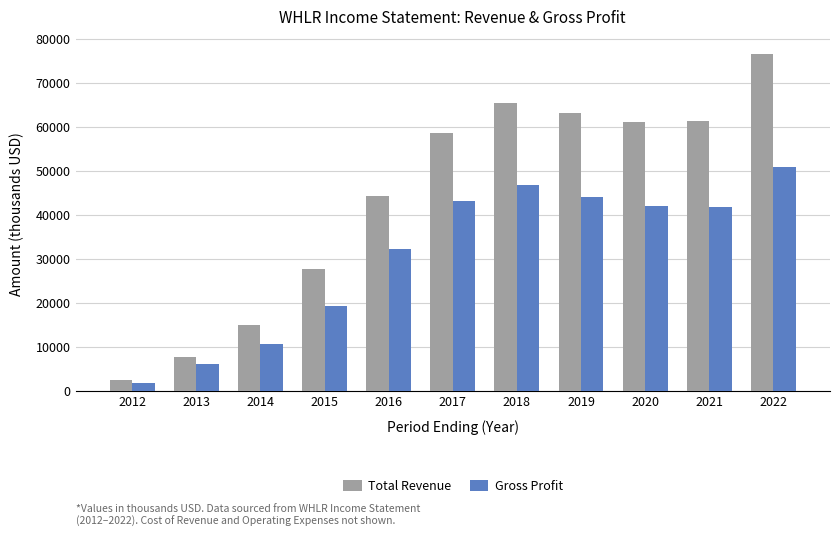

Where is Gross Profit nearest to the value 26400?

2016